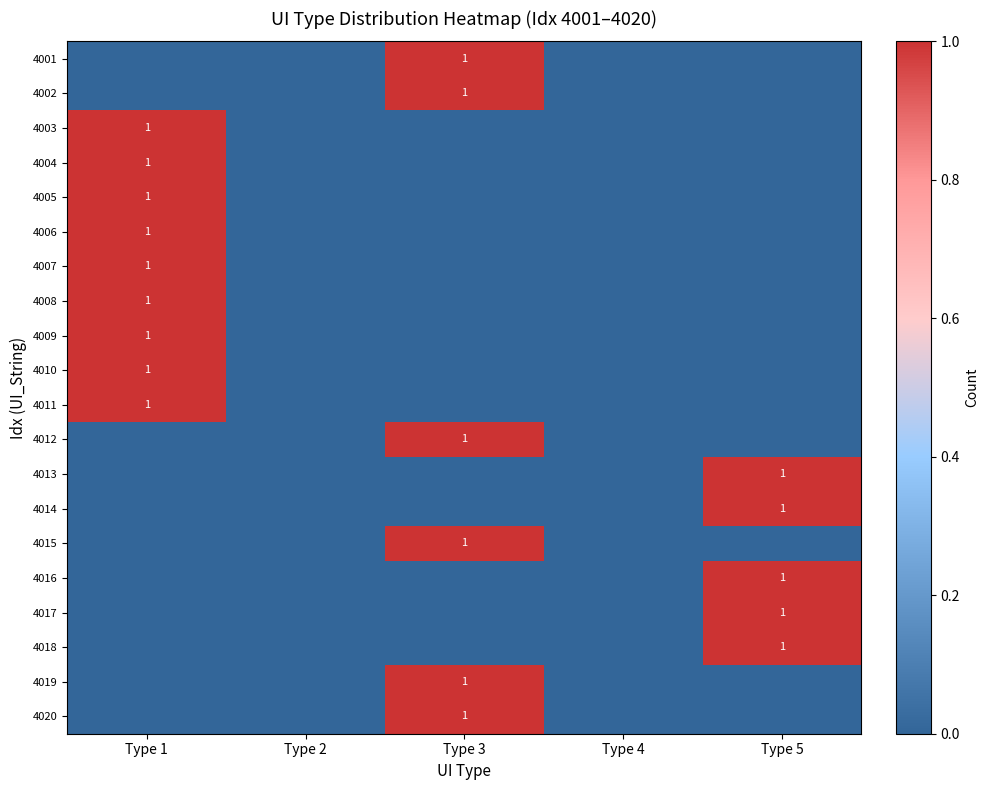

Count the 4009 values in the range 0 to 1.

5